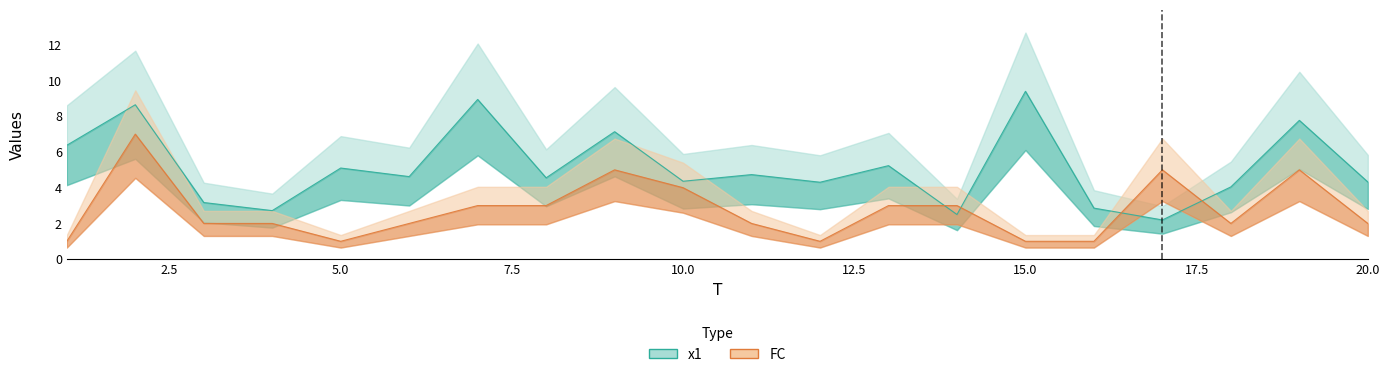

Which series has the largest total across all categories?

x1